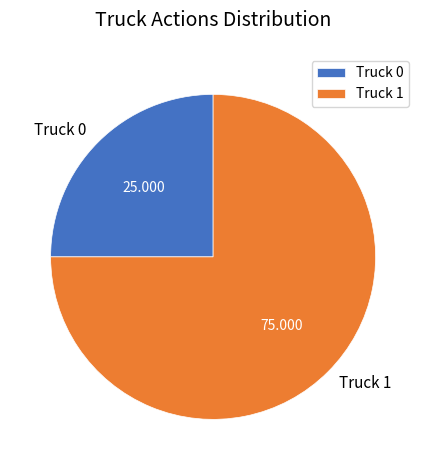

Combined, do Truck 1 and Truck 0 account for over 50%?

Yes